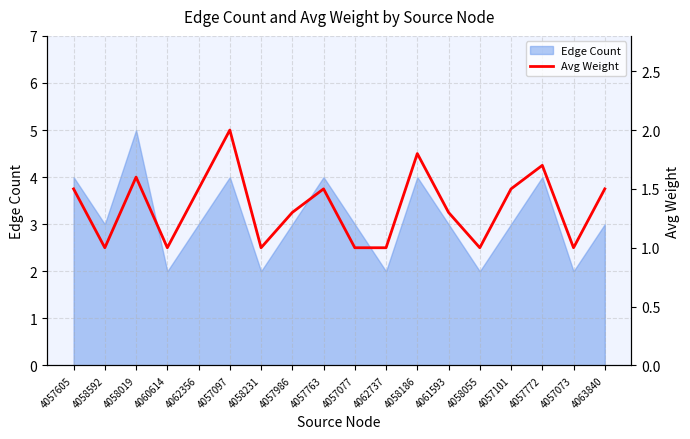

What is the label of the 9th point from the right?

4057077